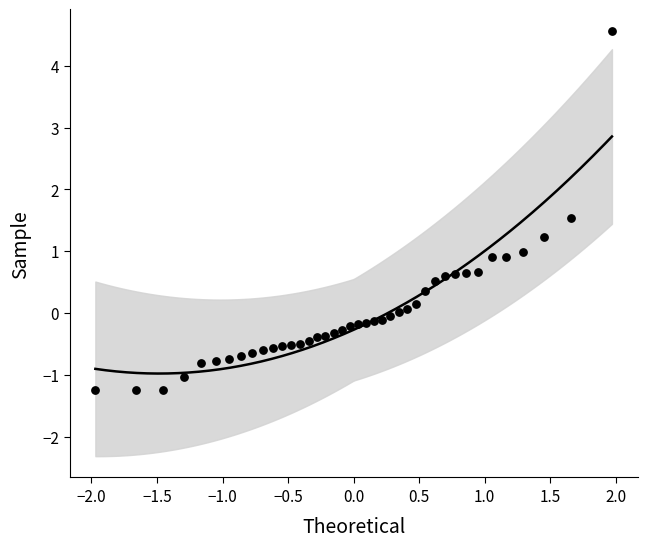

What is the range of Y values (max minus min)?

5.8